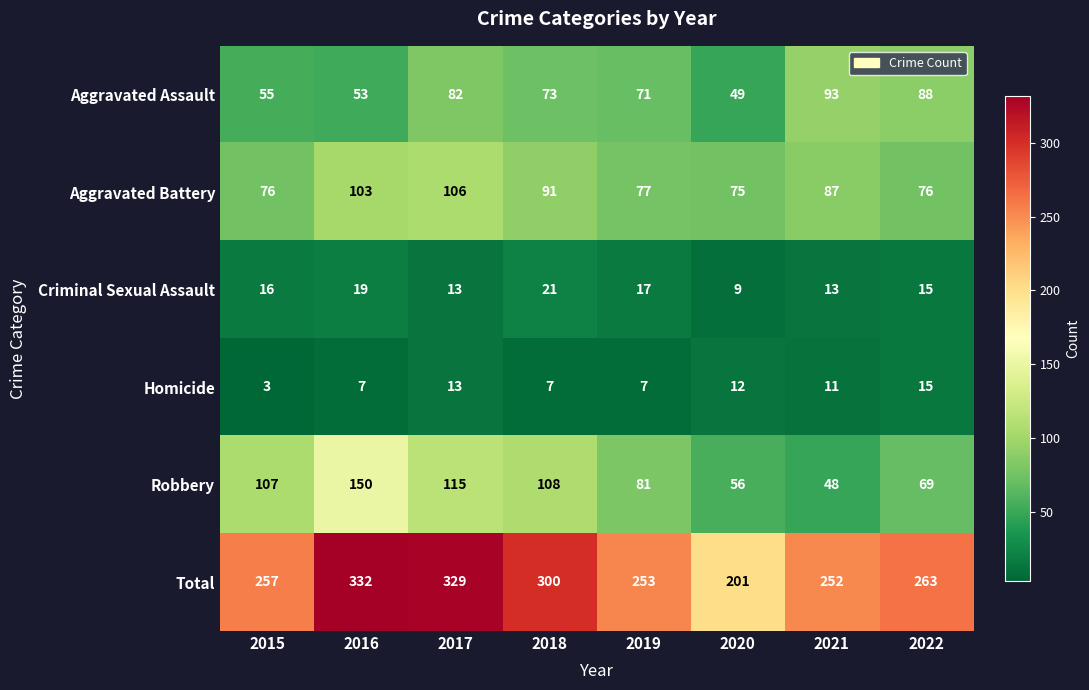

At which category is the sum across all series the highest?

2016